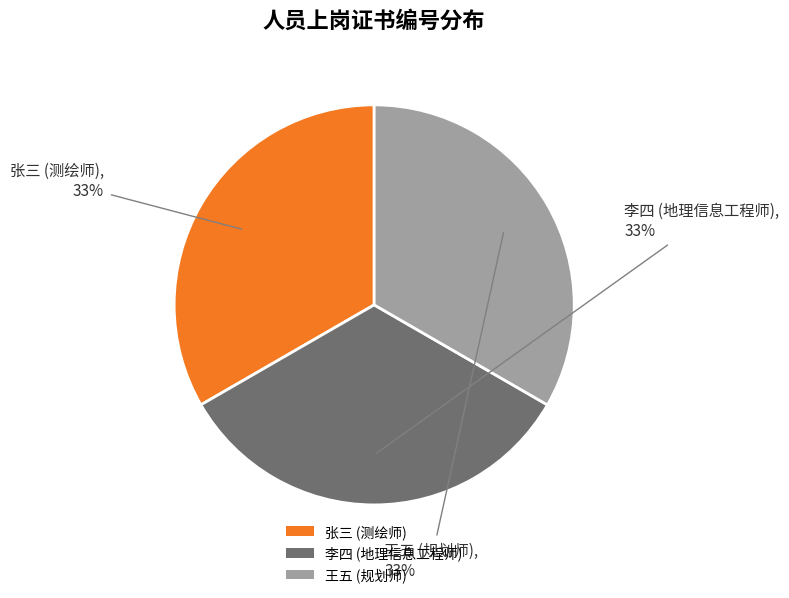

Approximately how many times larger is the value at 王五 (规划师) compared to 张三 (测绘师)?

1.0